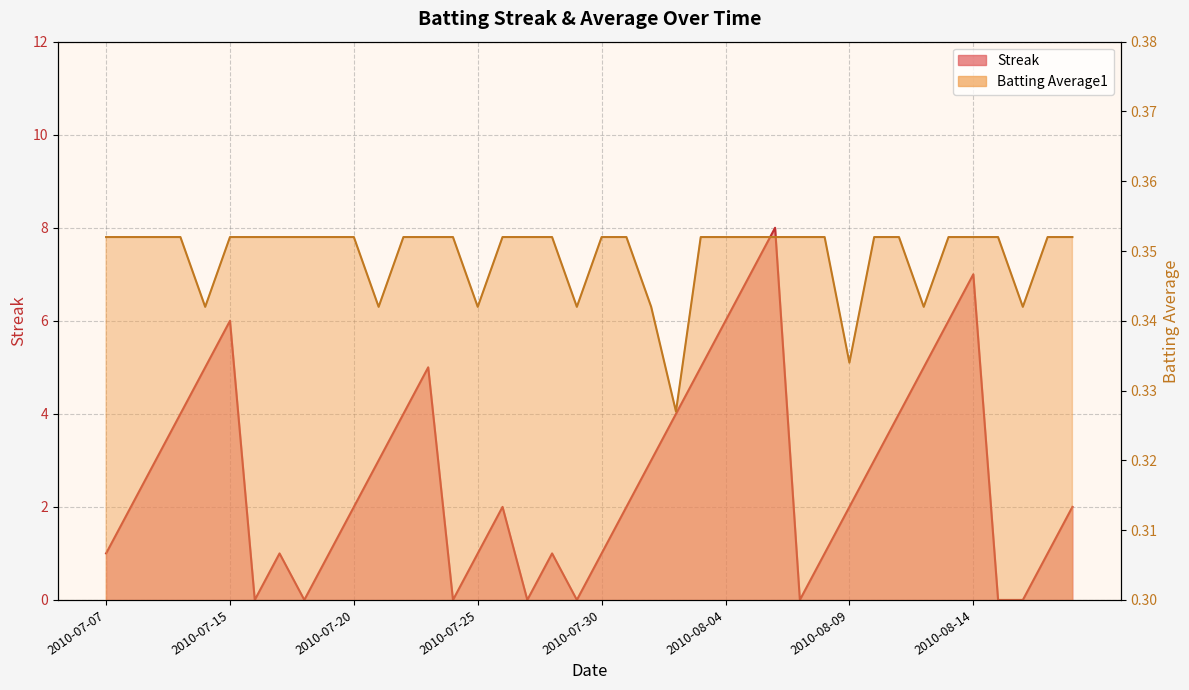

What is the difference between the Streak values at 2010-08-10 and 2010-07-29?

3.0